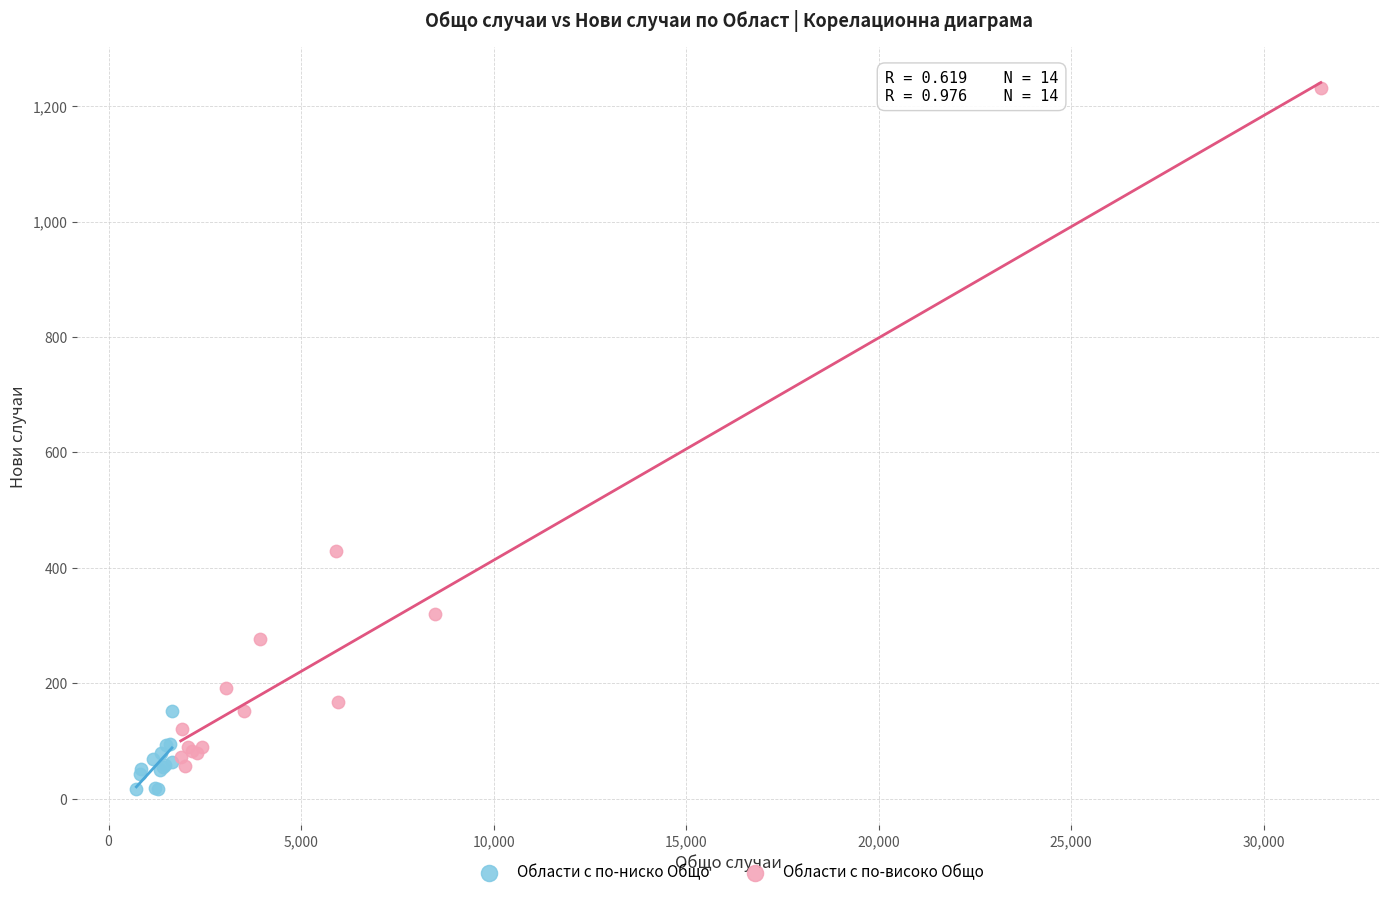

Which series contains the highest Y value?

Области с по-високо Общо